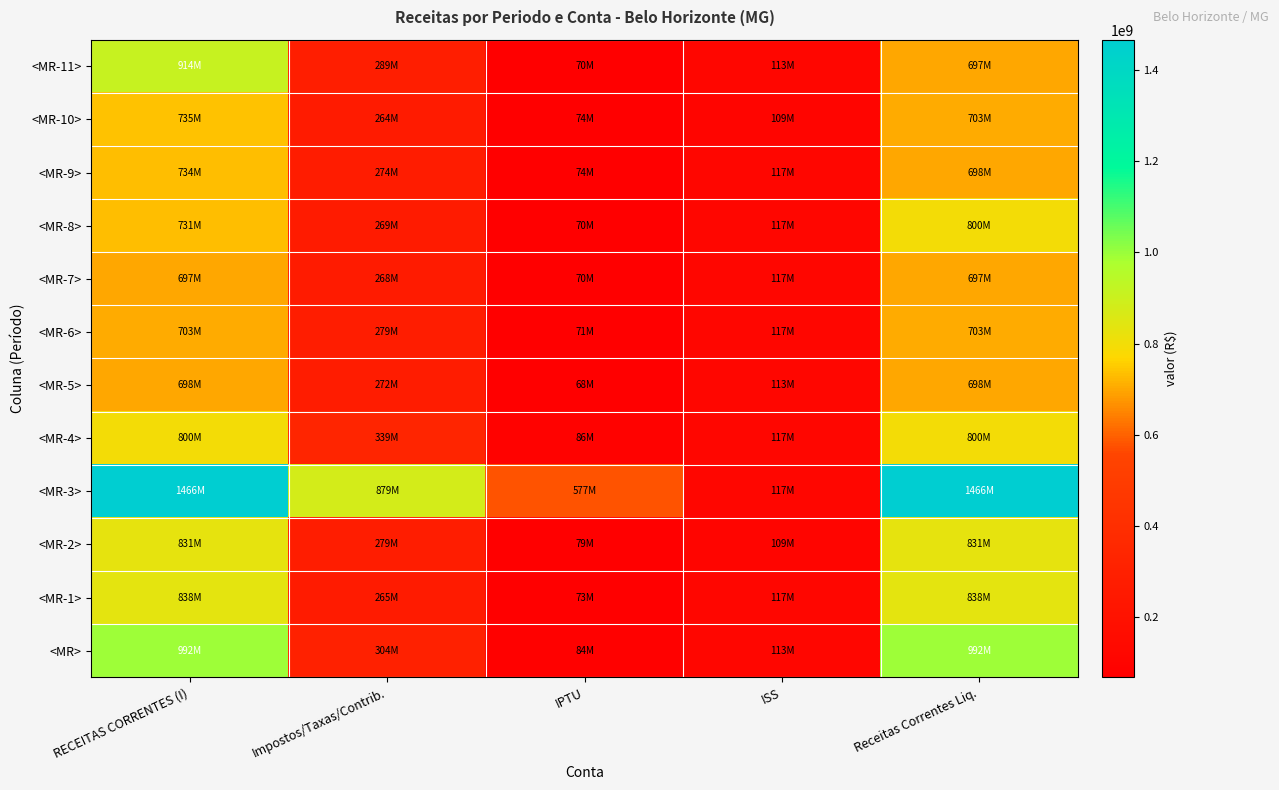

What is the greatest value displayed?

1466367021.8